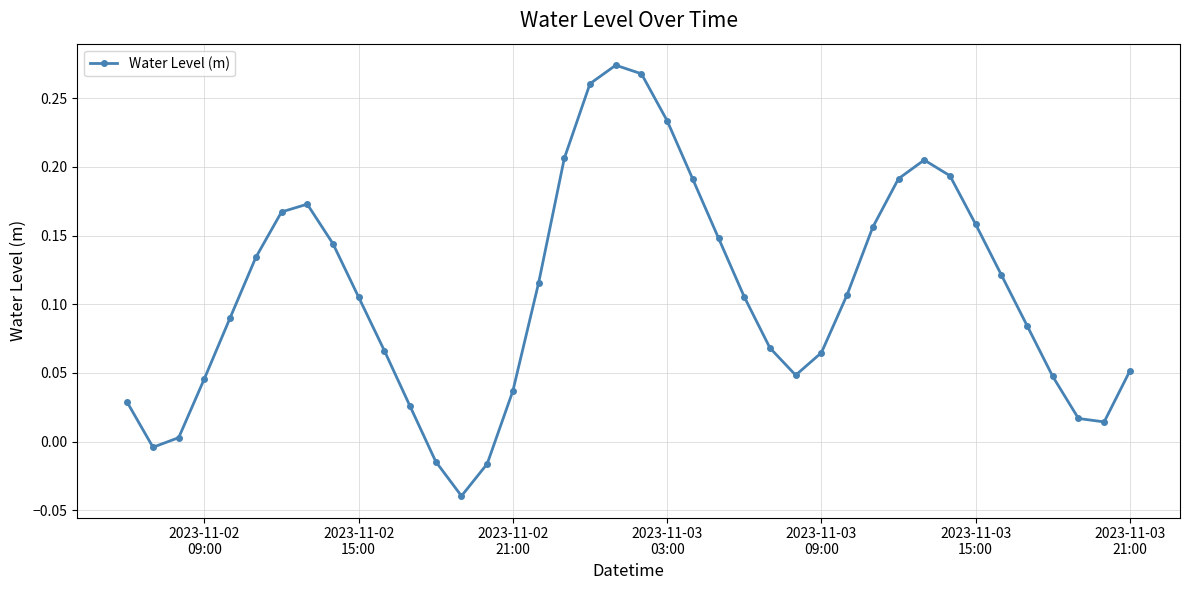

What is the sum of all values?

4.3